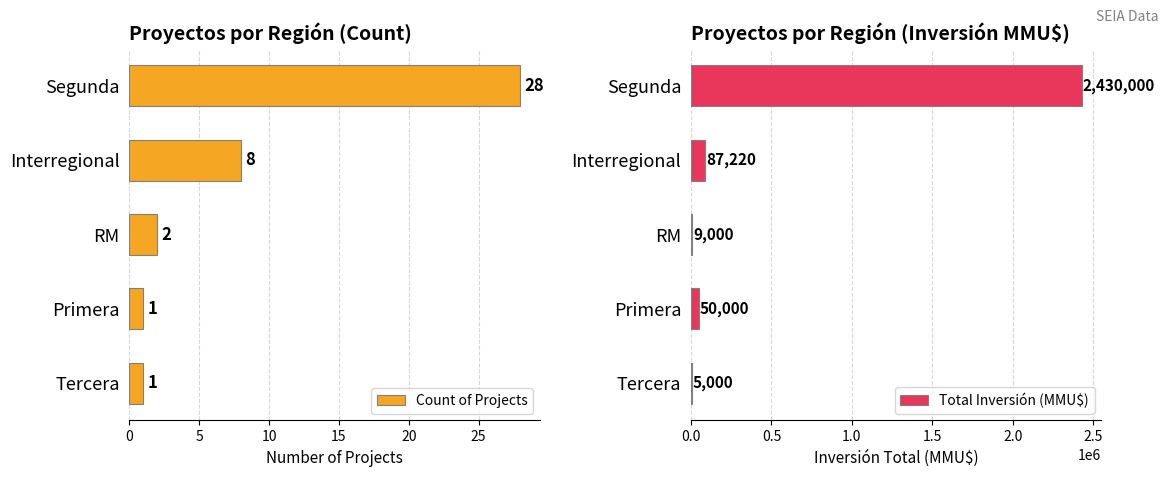

True or false: Count of Projects has a value of 28 at Segunda.

True